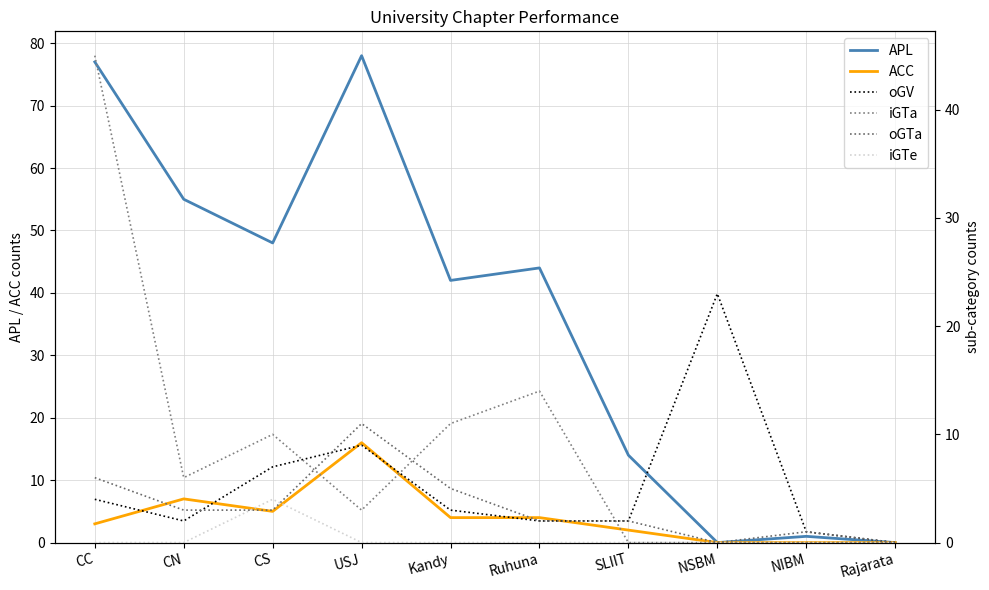

What is the maximum value for iGTe?

4